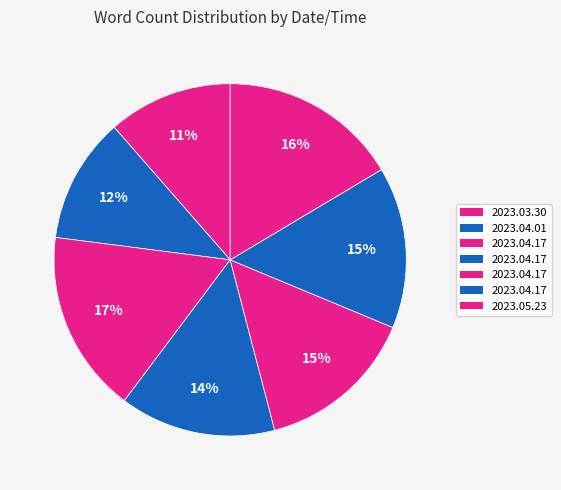

How many slices are in this pie chart?

7